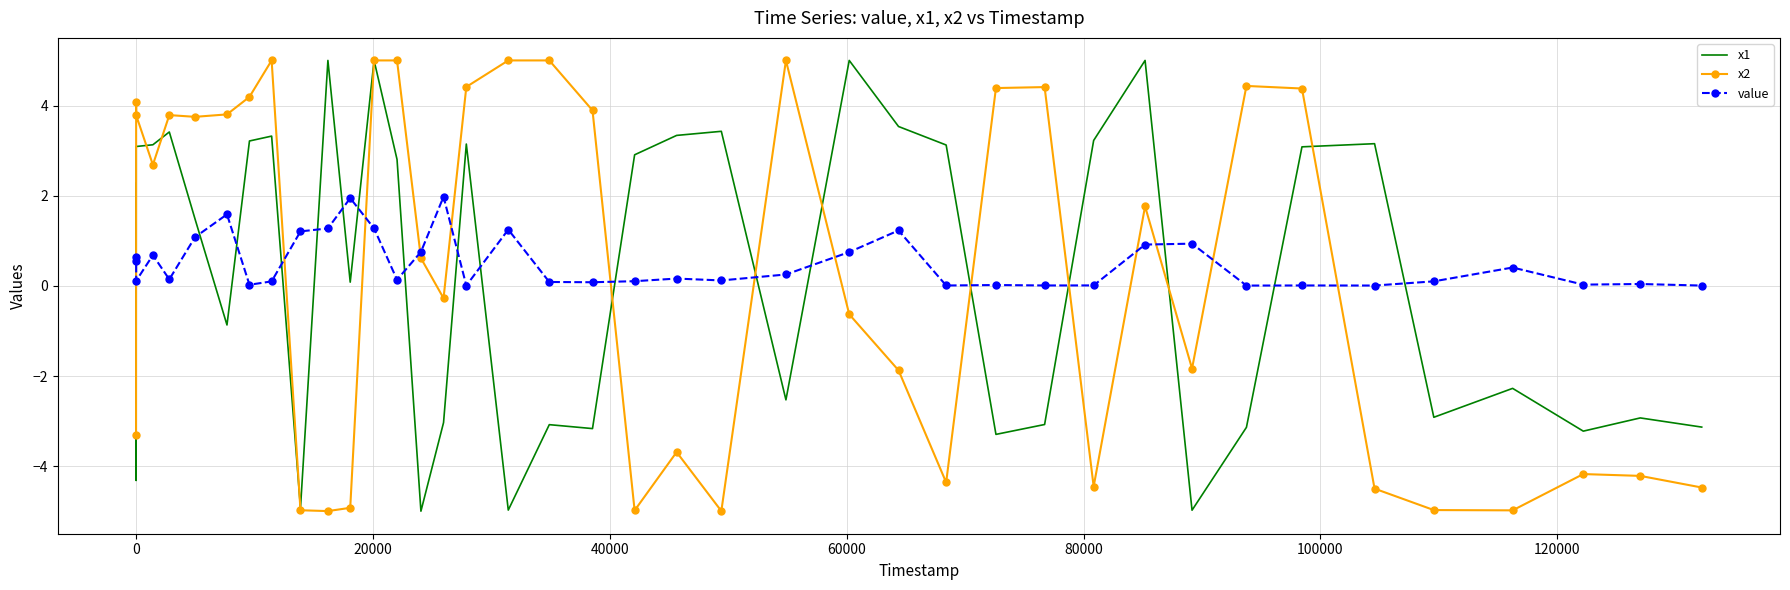

What is the smallest value displayed?

-5.0